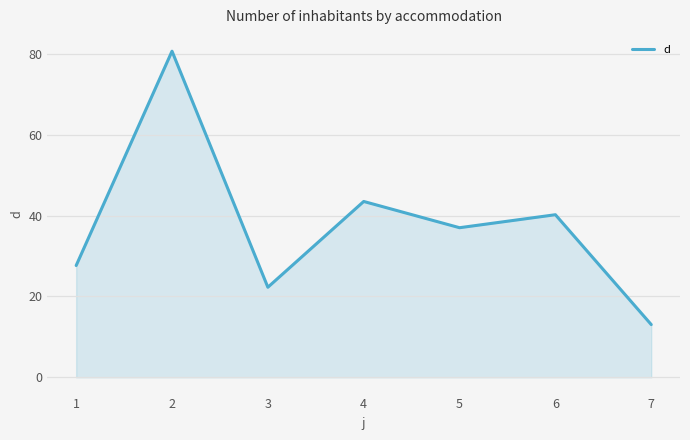

At which category does the data reach its first local peak?

2